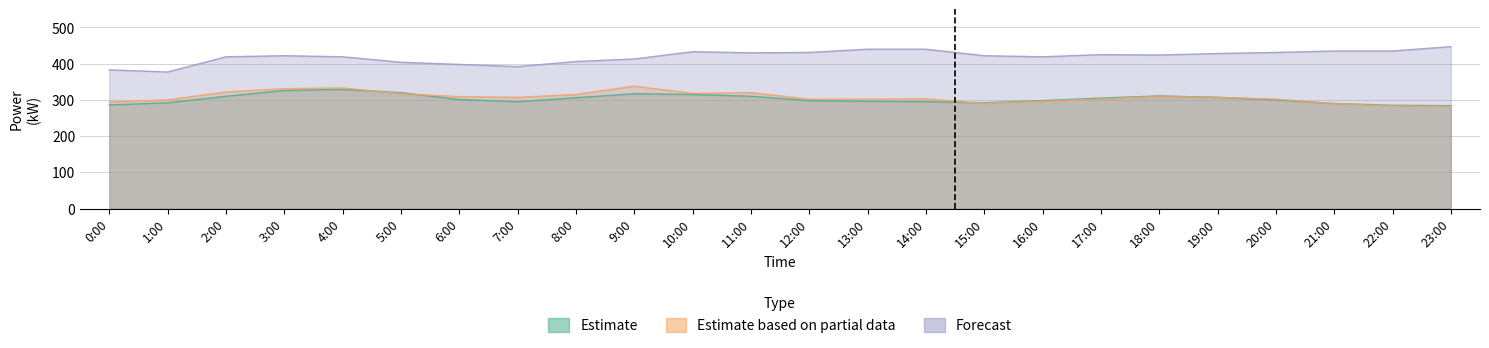

At which label is Estimate closest to 306?

8:00